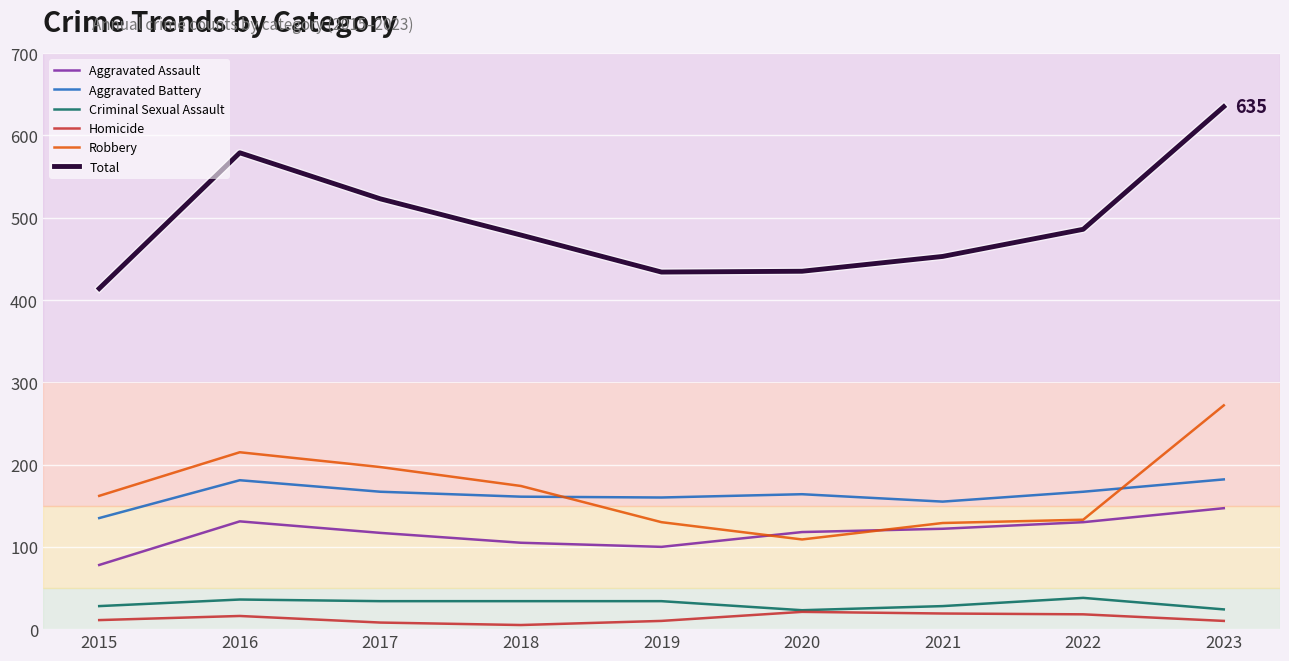

Is the value of Criminal Sexual Assault at 2021 greater than the value of Total at 2018?

No